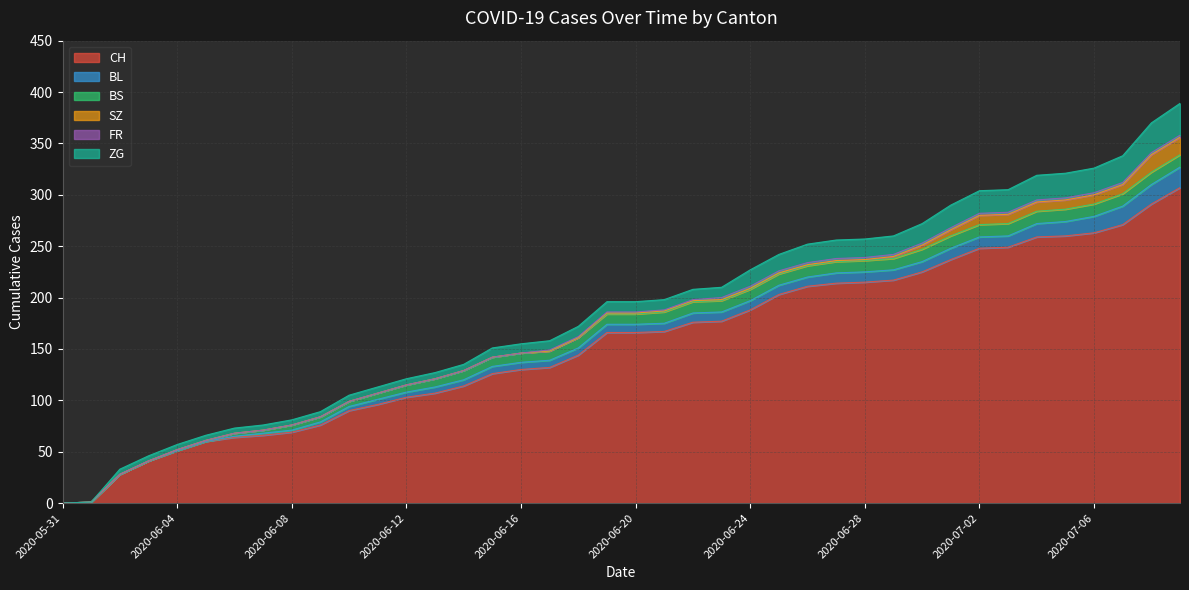

What is the highest value of the CH series?

307